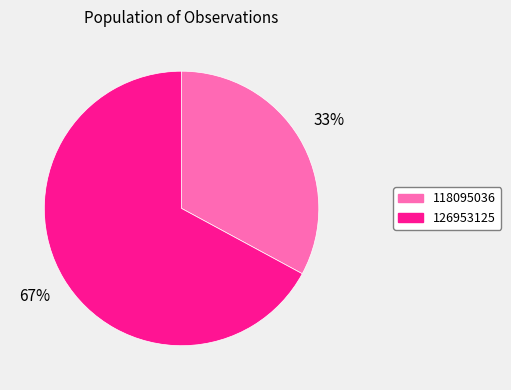

What percentage is the 126953125 slice, to the nearest percent?

67%